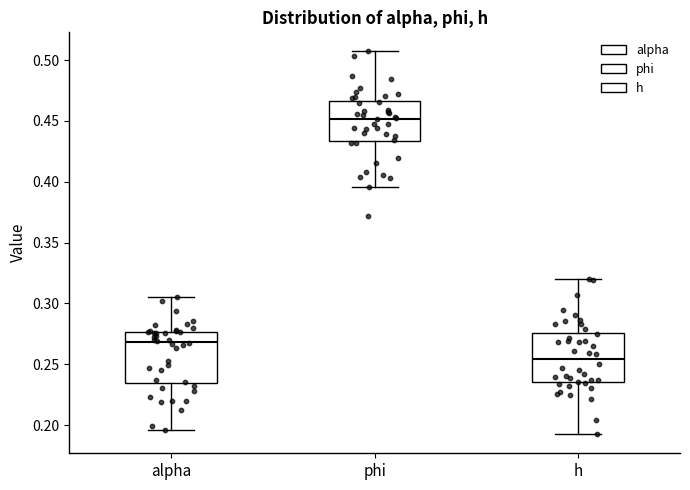

Which box's median line is the highest?

phi